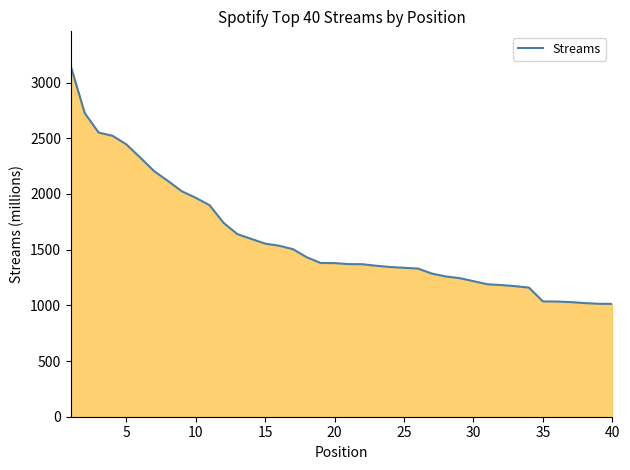

What is the minimum value shown in the chart?

1013